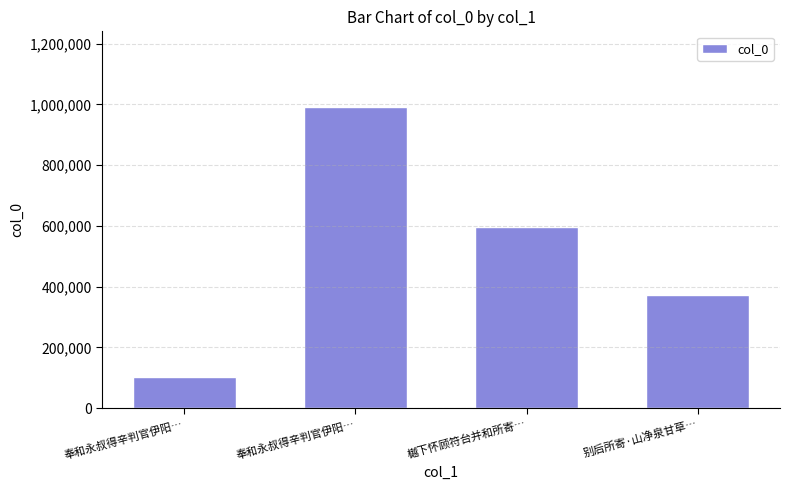

The chart shows a value of 596771 at 樾下怀顾符台并和所寄…. True or false?

True